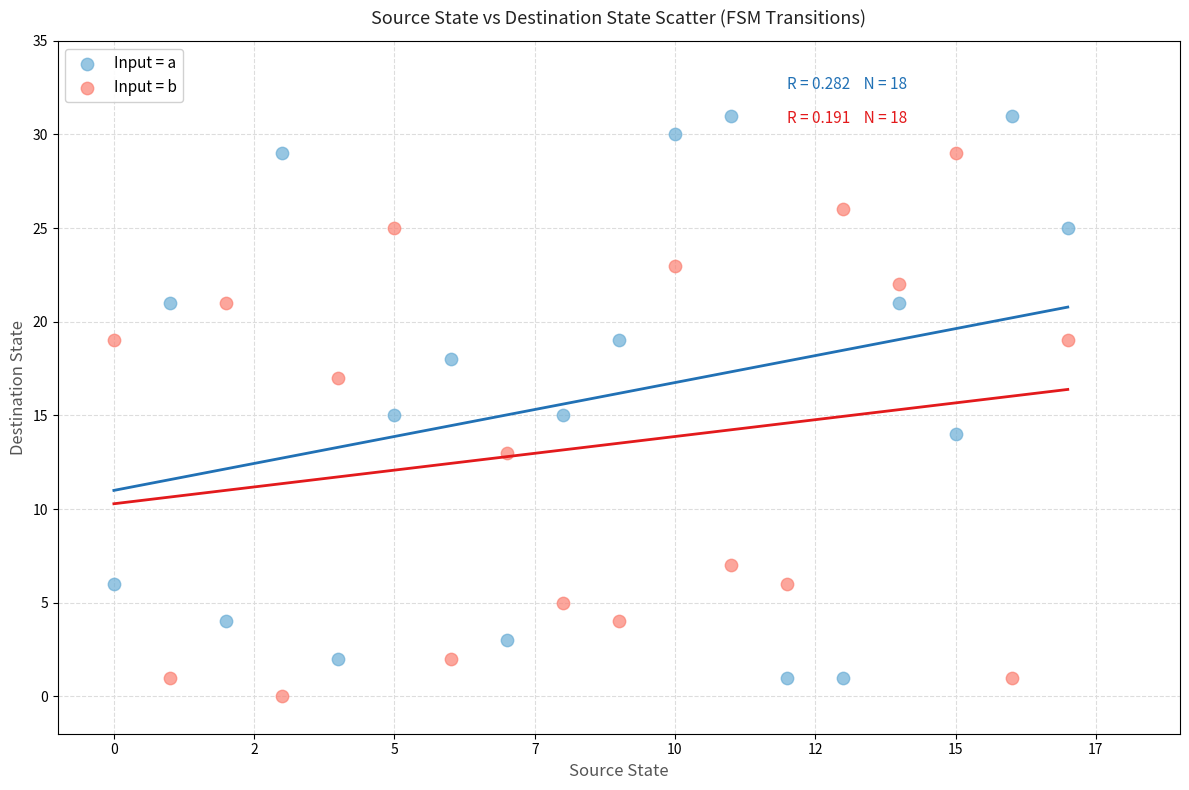

Which series reaches the maximum Y coordinate?

Input = a